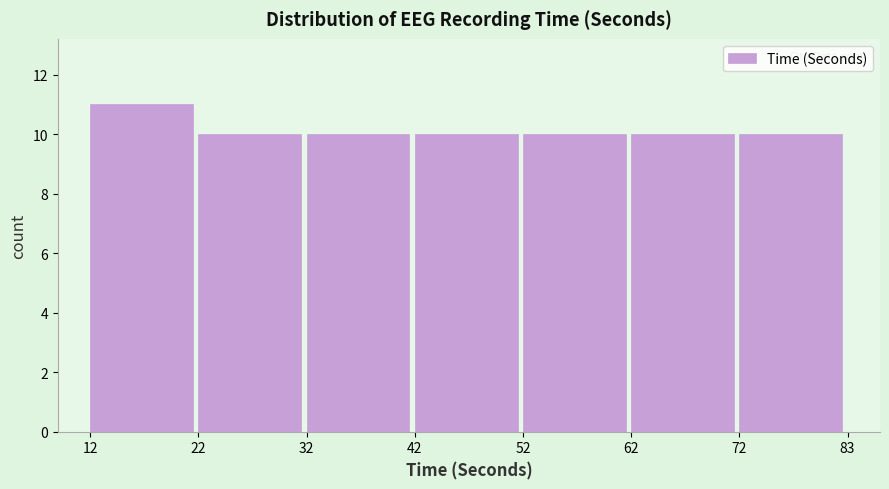

Reading left to right, what are all the values shown in this chart?

11	10	10	10	10	10	10